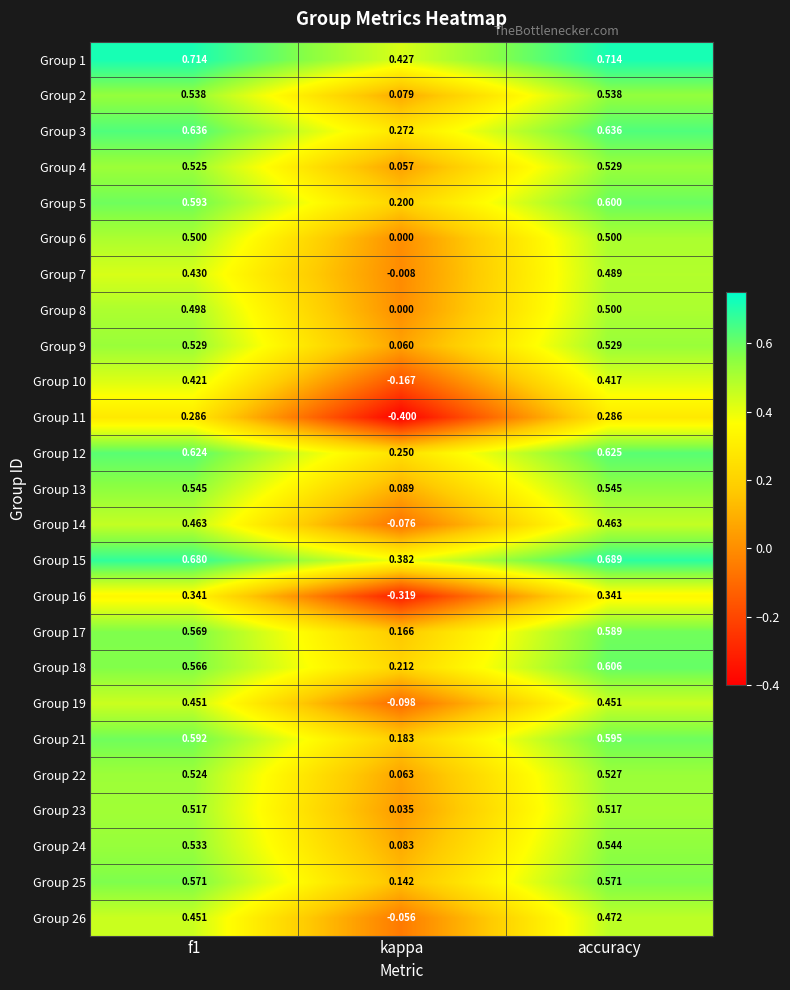

At which label is Group 23 closest to 0?

kappa